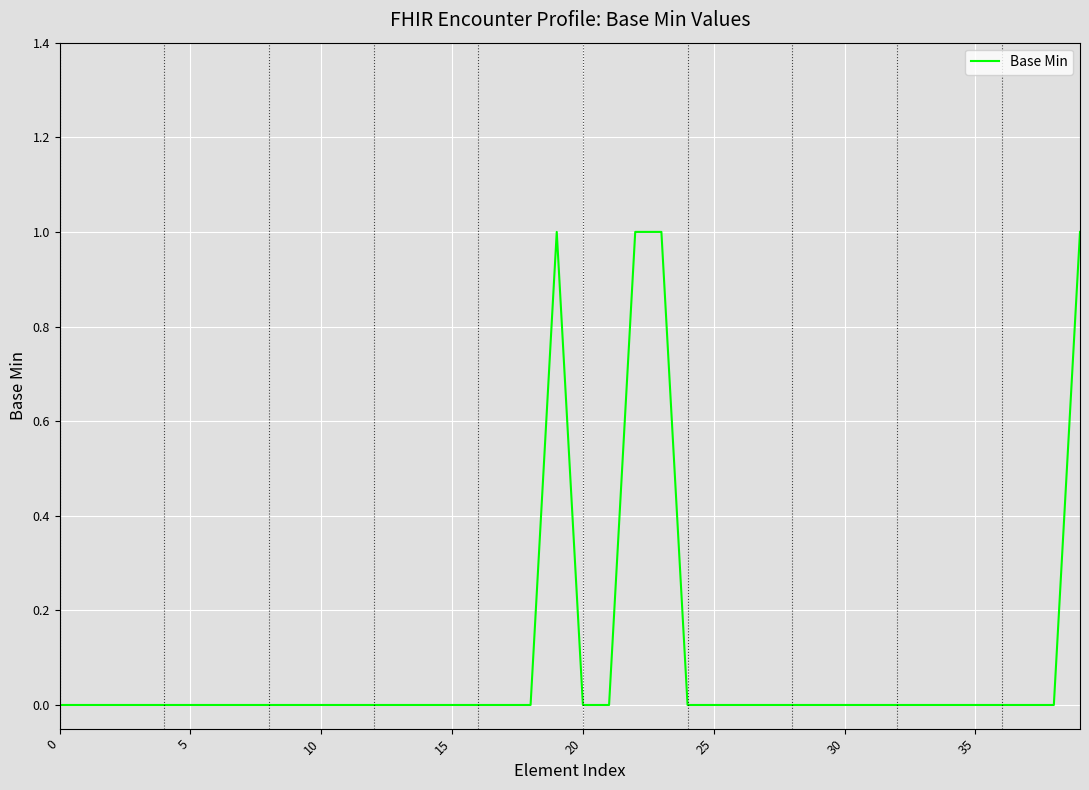

Does the chart have visible grid lines?

Yes